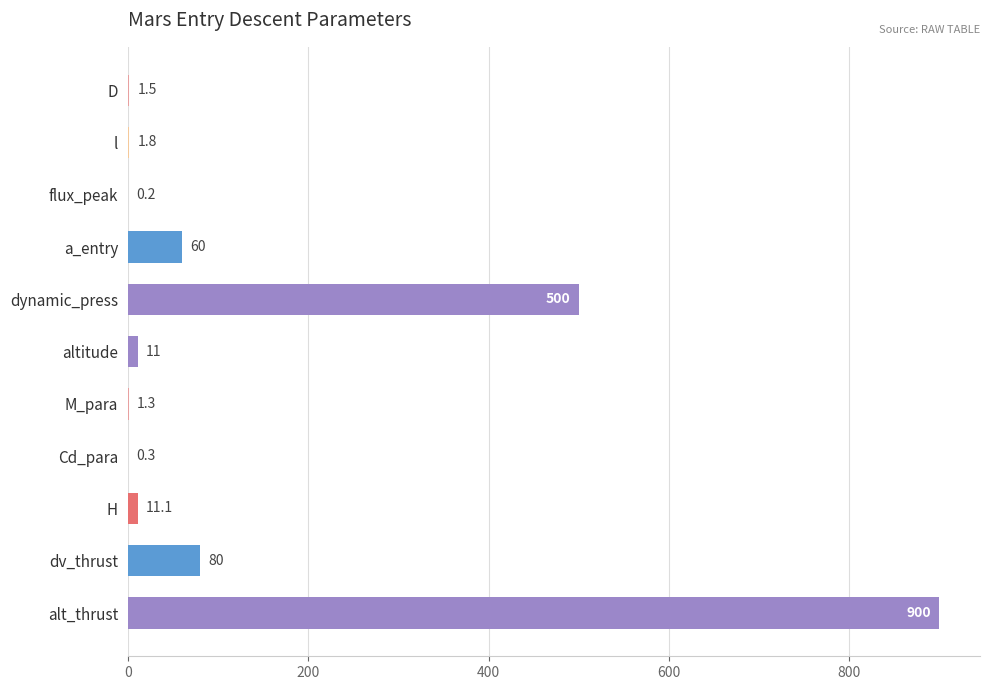

Reading bottom to top, transcribe all the data shown in this chart.

alt_thrust=900.0	dv_thrust=80.0	H=11.1	Cd_para=0.3	M_para=1.3	altitude=11.0	dynamic_press=500.0	a_entry=60.0	flux_peak=0.2	l=1.8	D=1.5